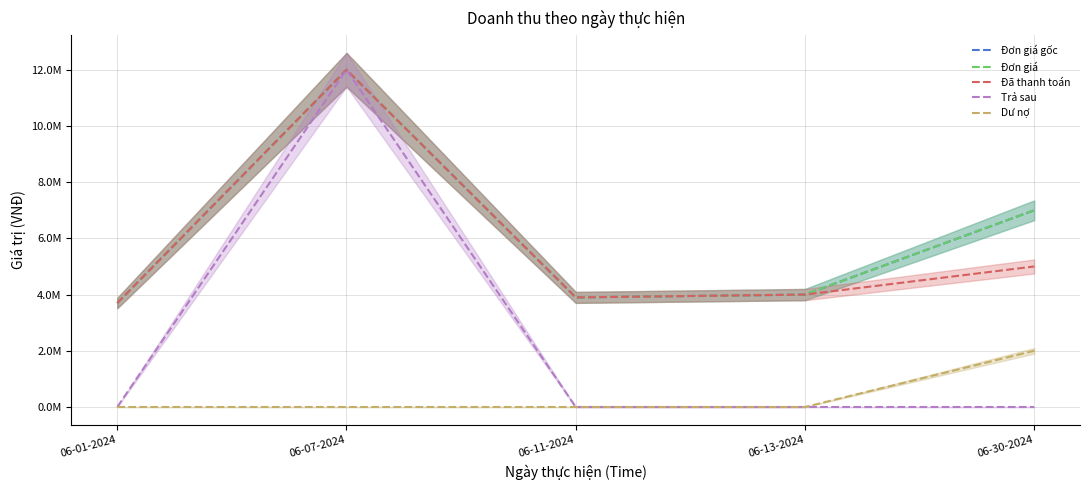

True or false: Dư nợ has a value of 0 at 06-01-2024.

True